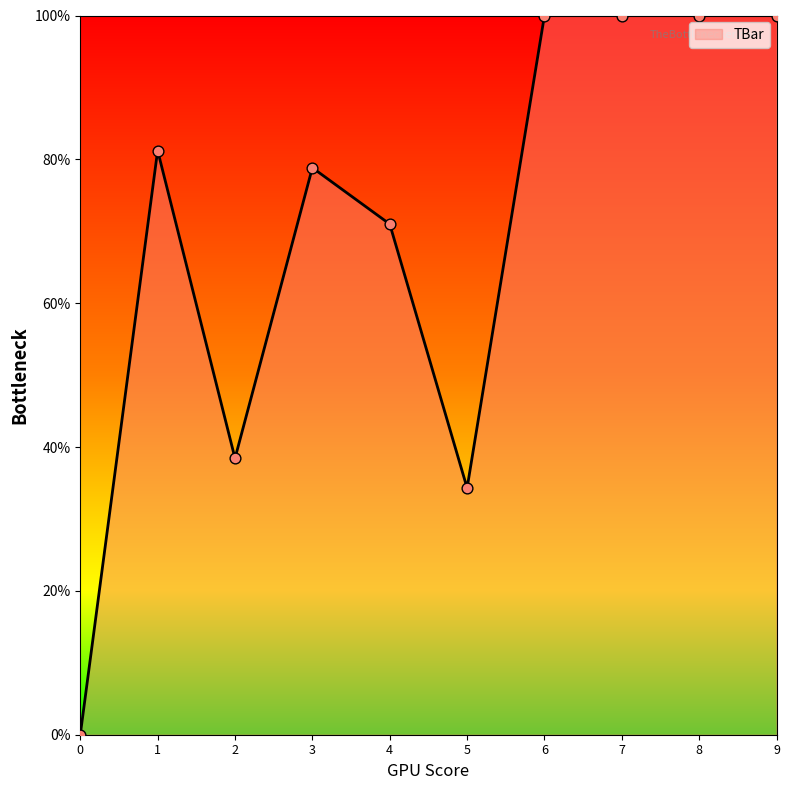

Which has a higher value, 7 or 4?

7